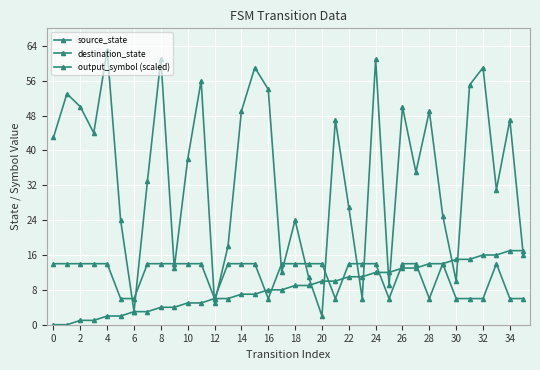

Reading left to right, extract all data points from this chart.

source_state: 0	0	1	1	2	2	3	3	4	4	5	5	6	6	7	7	8	8	9	9	10	10	11	11	12	12	13	13	14	14	15	15	16	16	17	17
destination_state: 43	53	50	44	63	24	3	33	61	13	38	56	5	18	49	59	54	12	24	11	2	47	27	6	61	9	50	35	49	25	10	55	59	31	47	16
output_symbol (scaled): 14	14	14	14	14	6	6	14	14	14	14	14	6	14	14	14	6	14	14	14	14	6	14	14	14	6	14	14	6	14	6	6	6	14	6	6